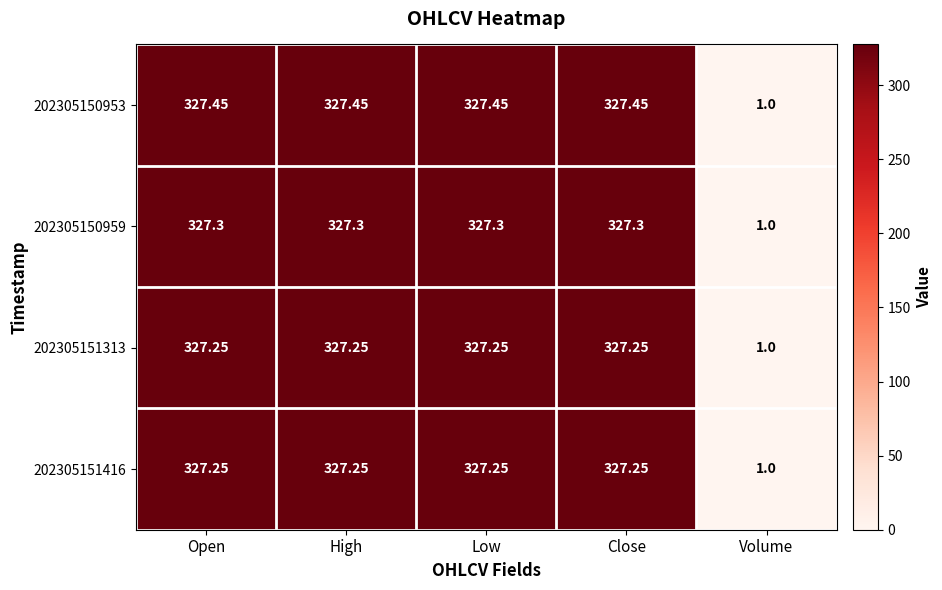

Is the value of 202305150953 at Open greater than the value of 202305151313 at Close?

Yes